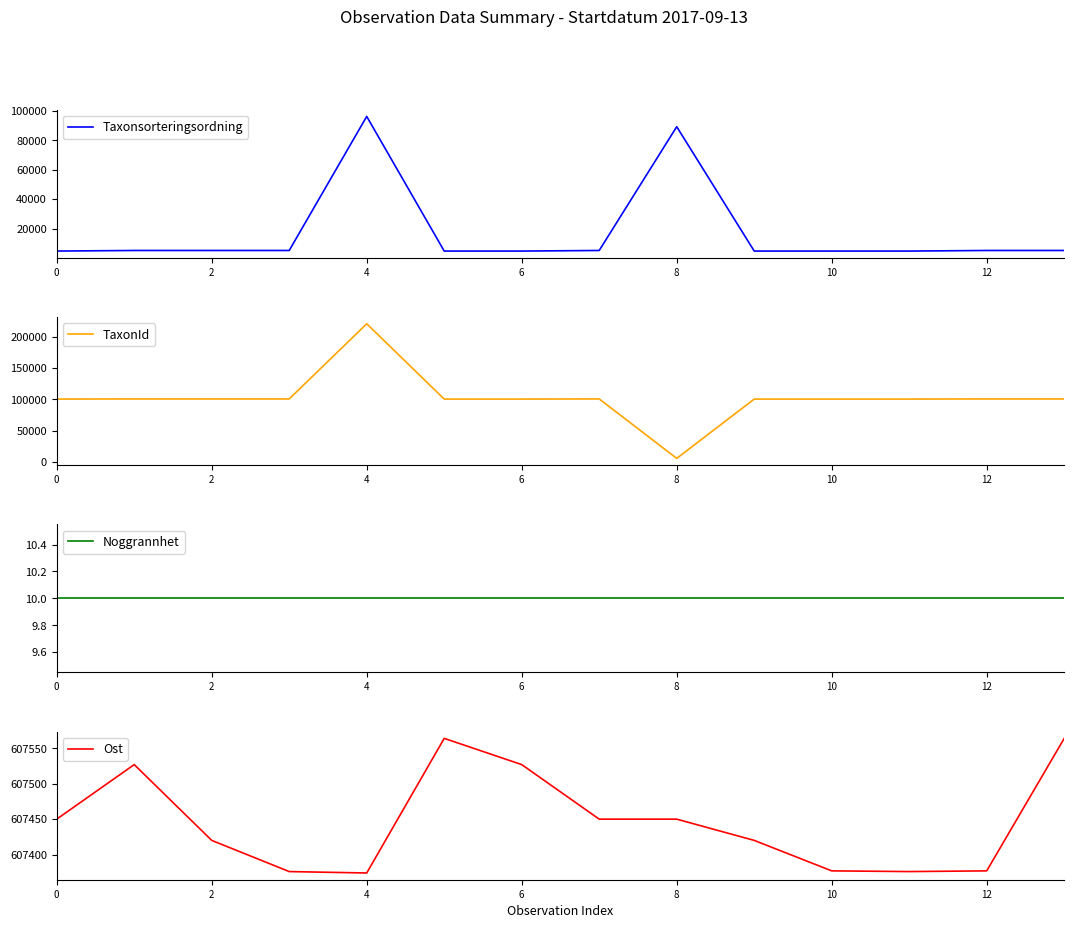

What is the maximum value for Taxonsorteringsordning?

96334